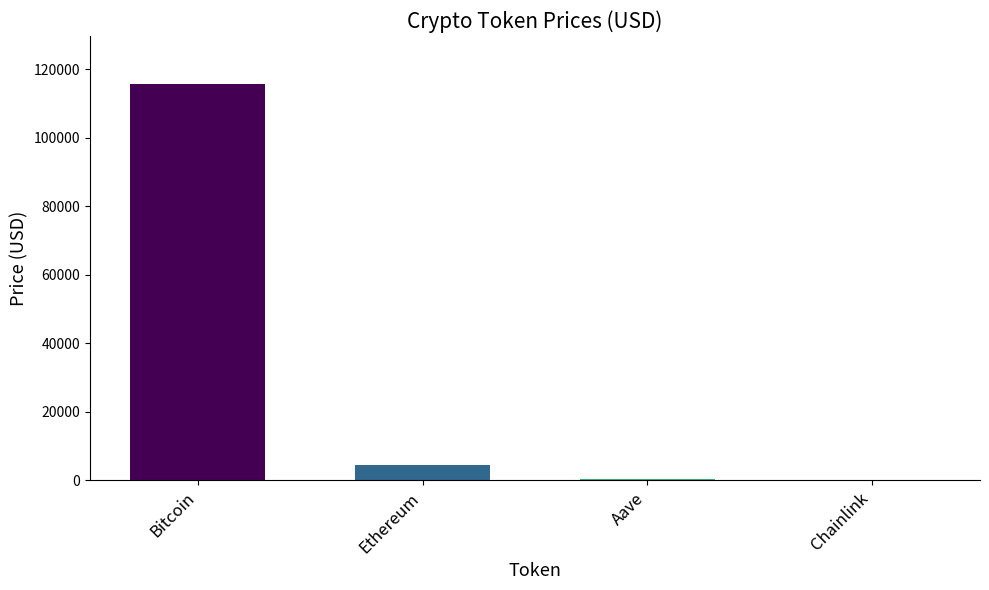

How many data points are above 4637?

2